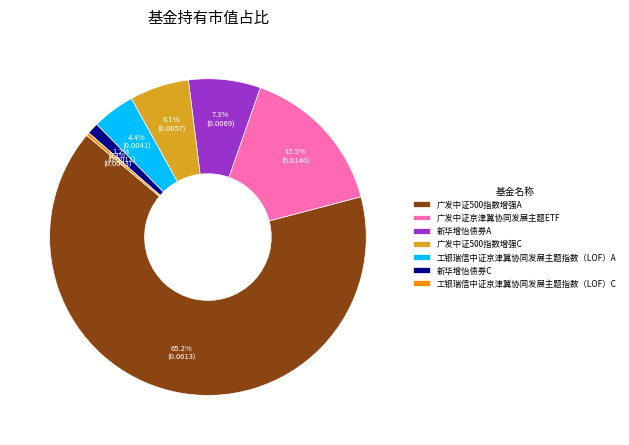

Which category has the biggest portion of the pie?

广发中证500指数增强A